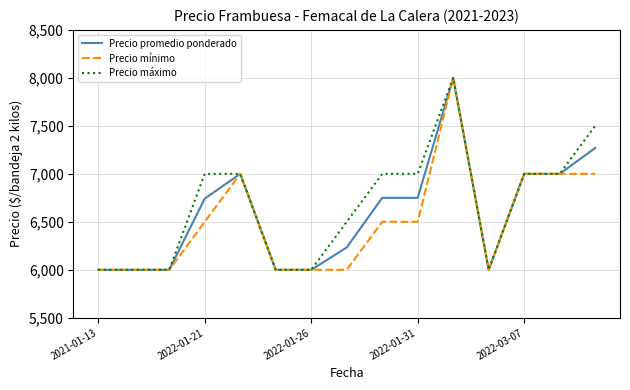

What is the maximum value shown in the chart?

8000